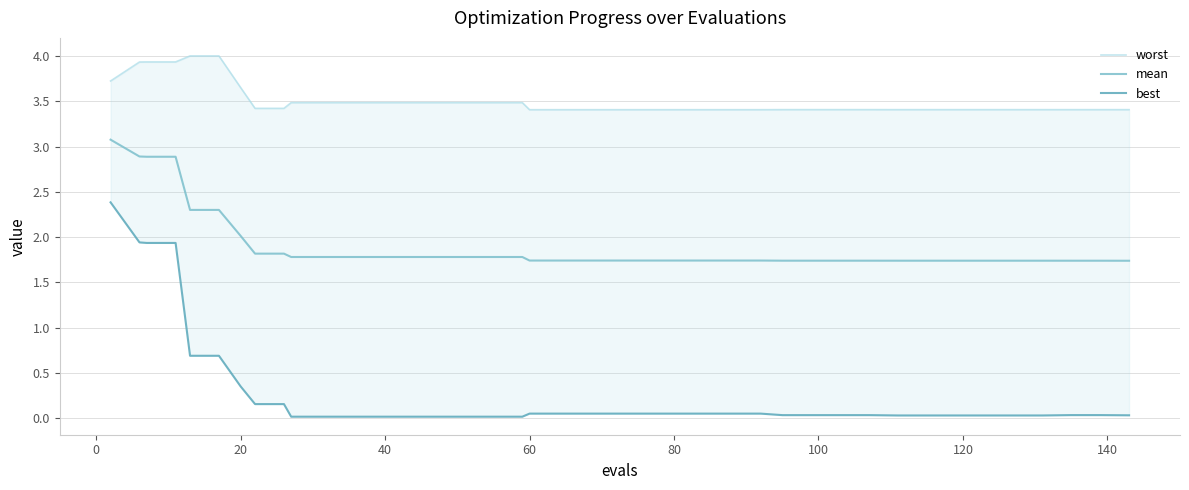

Count the number of categories in the chart.

40